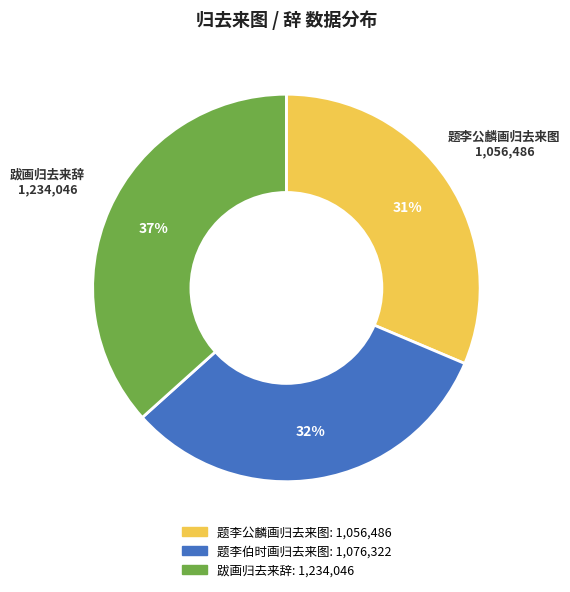

Is the sum of 题李公麟画归去来图 and 跋画归去来辞 greater than half?

Yes